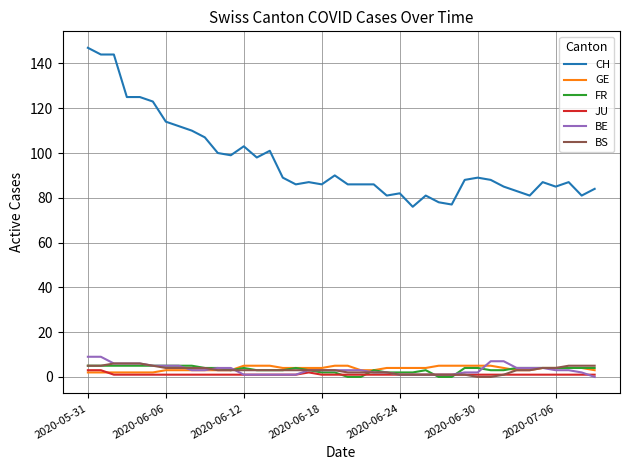

Which series has the largest range (max minus min)?

CH